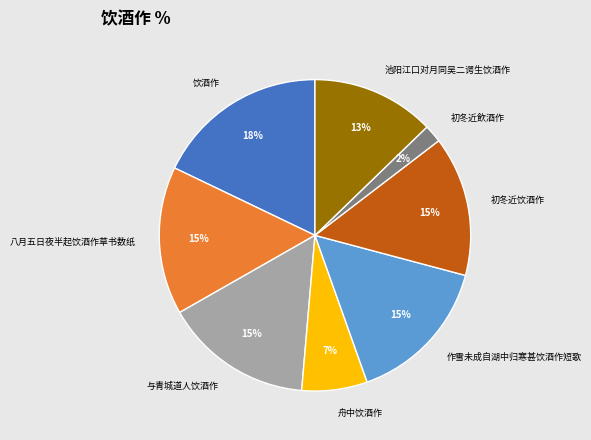

The 饮酒作 slice represents 10% of the pie. True or false?

False